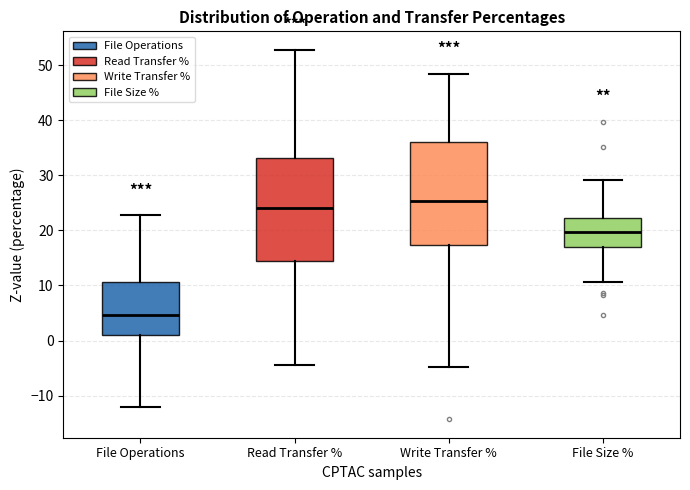

Where is the upper edge of the box for File Operations on the y-axis? The values are not printed on the chart, so give them approximately, as read against the axis.

11